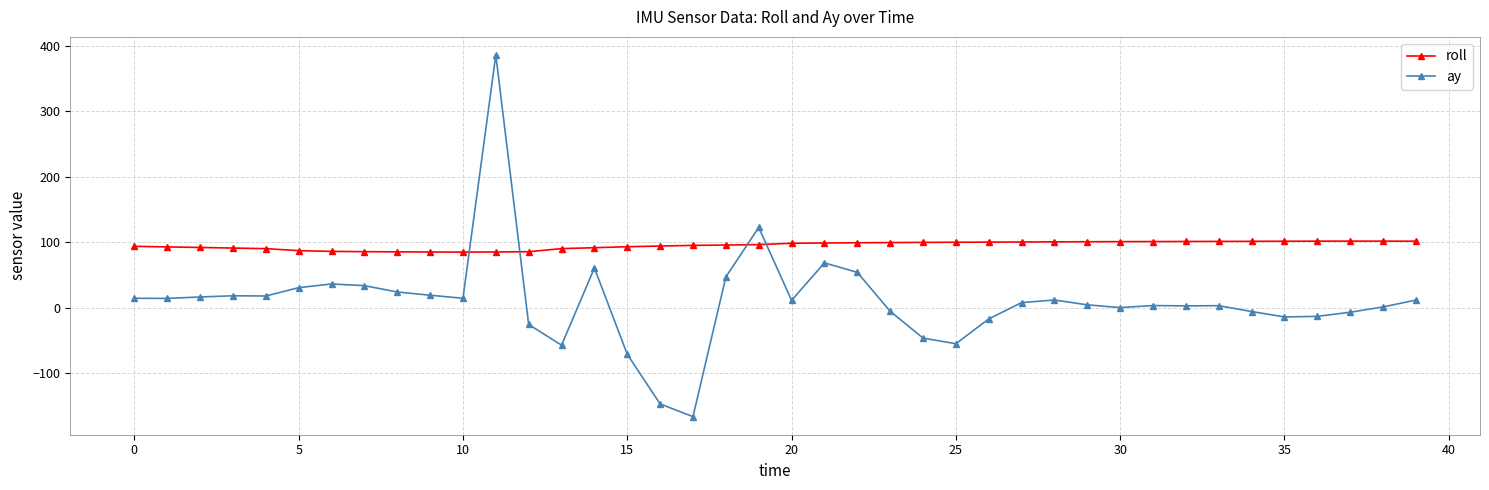

True or false: ay has more than 0 points higher than both neighbors.

True